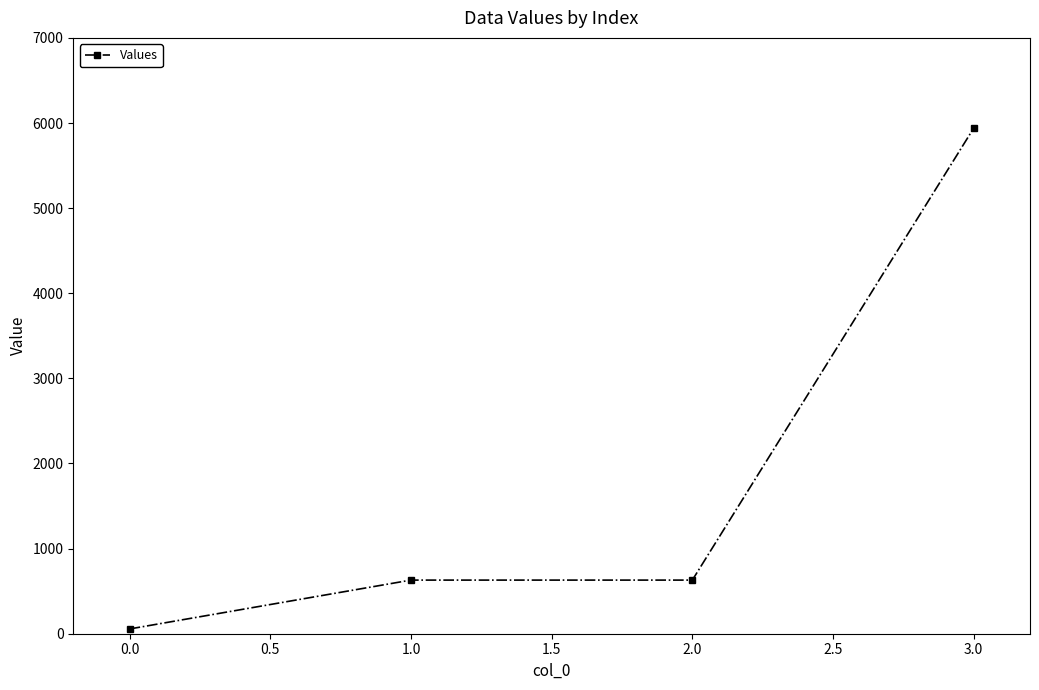

What is the average value?

1814